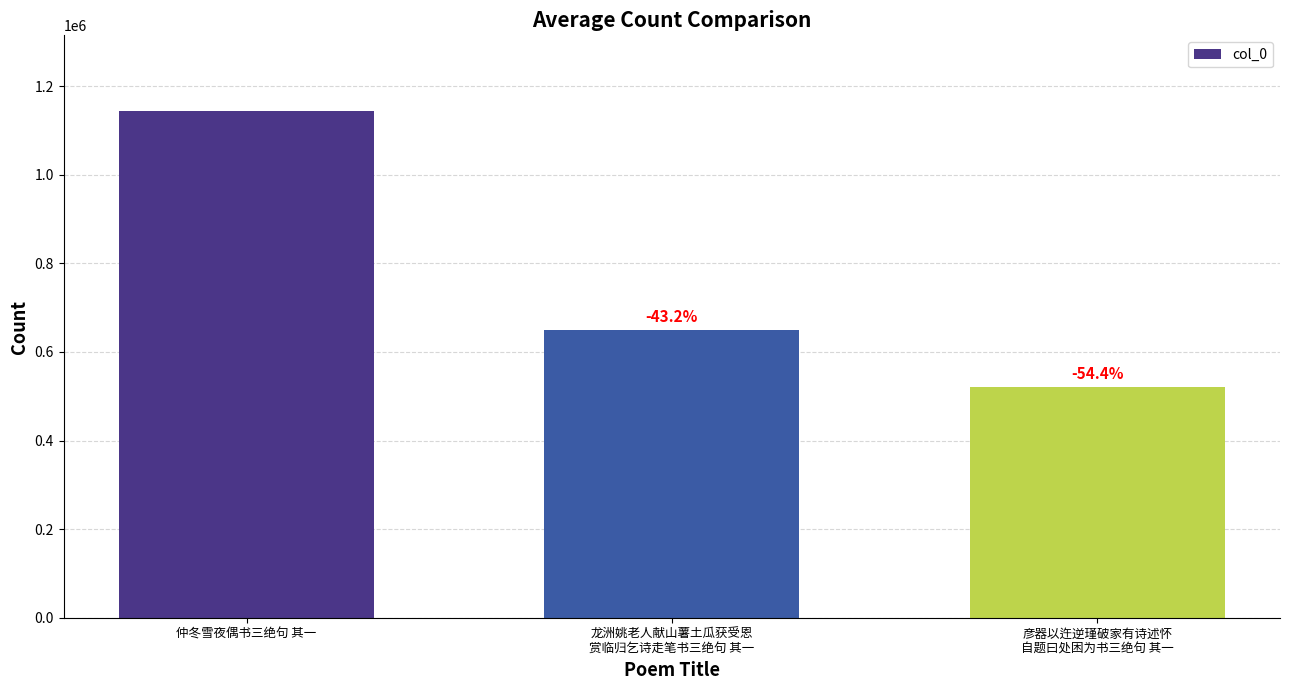

What is the average value?

771542